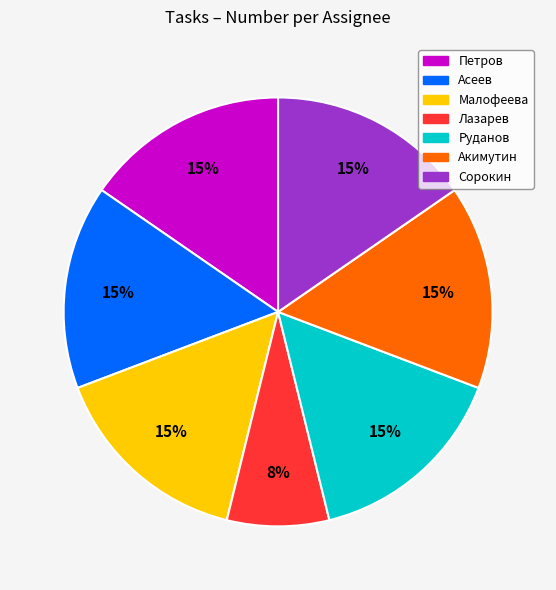

How many segments does this pie chart have?

7